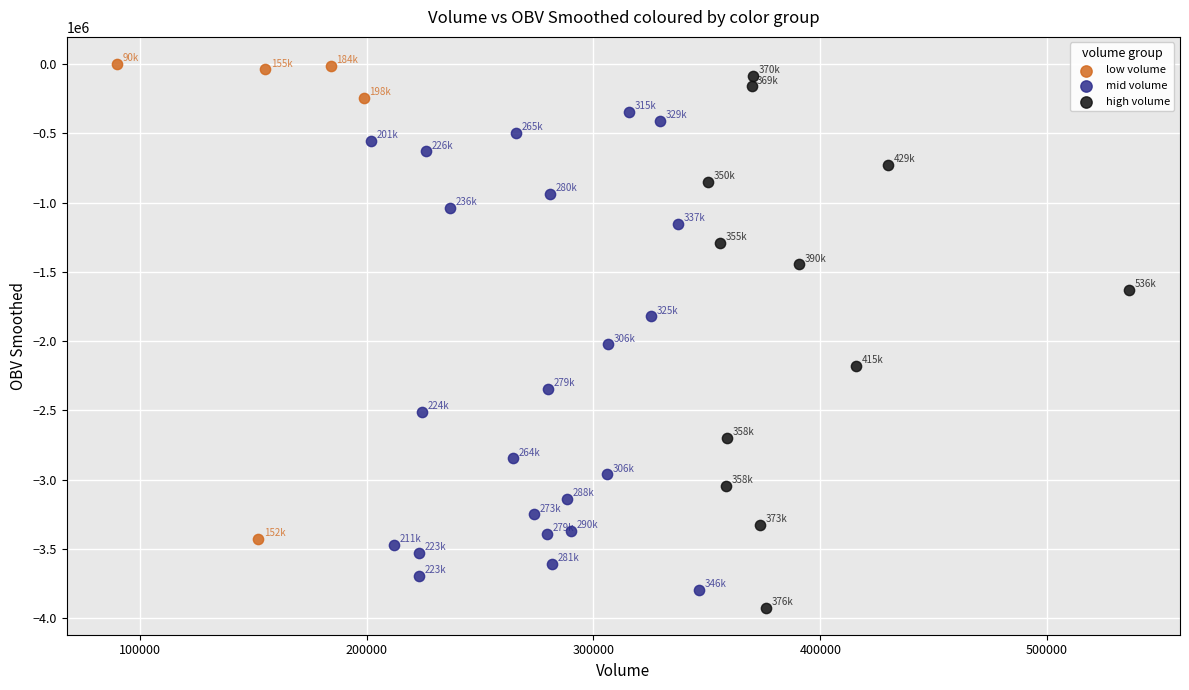

Which series has the widest spread of Y values?

high volume